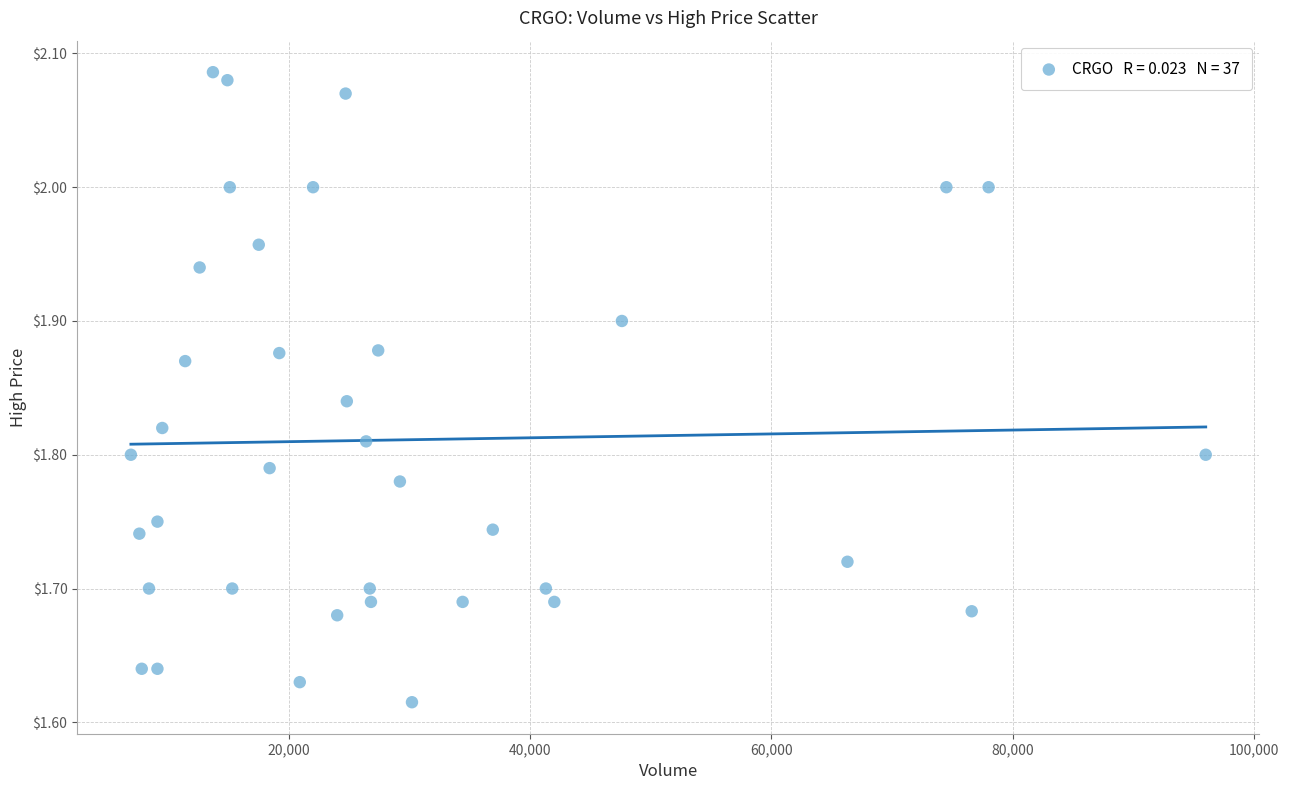

What is the range of Y values (max minus min)?

0.5